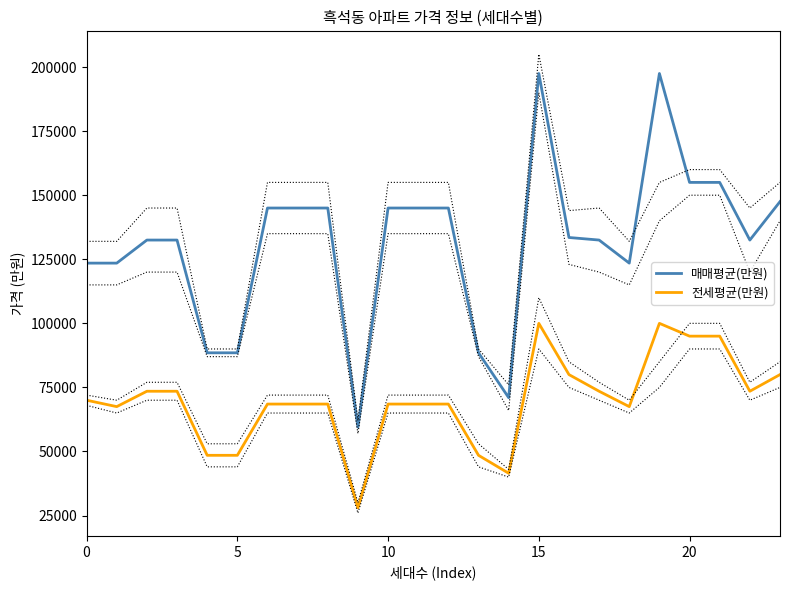

True or false: 전세평균(만원) and 매매평균(만원) intersect in this chart.

False